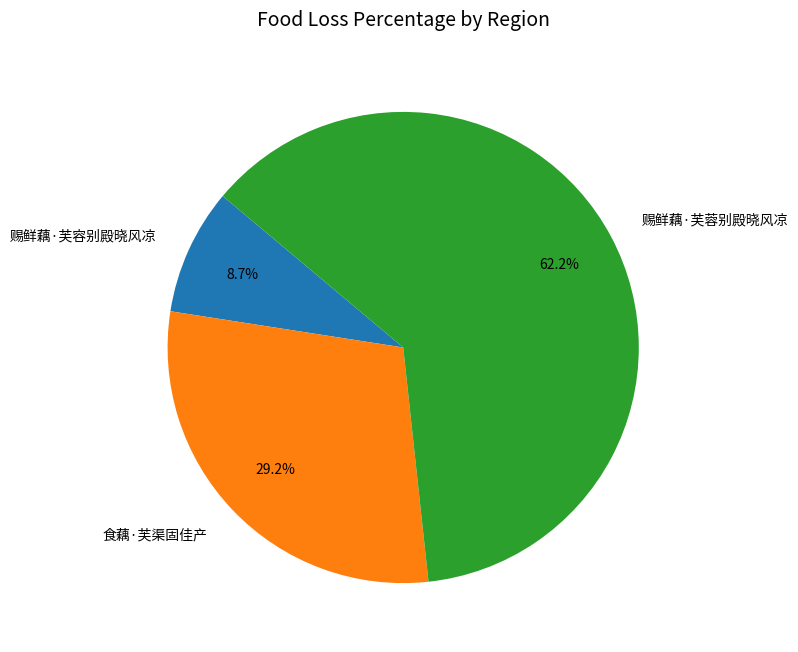

How many slices are in this pie chart?

3